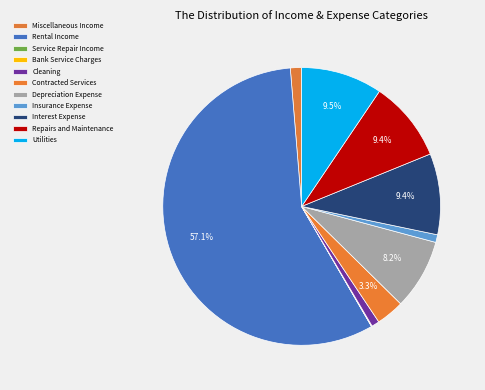

What is the ratio of the value at Rental Income to the value at Cleaning?

63.3